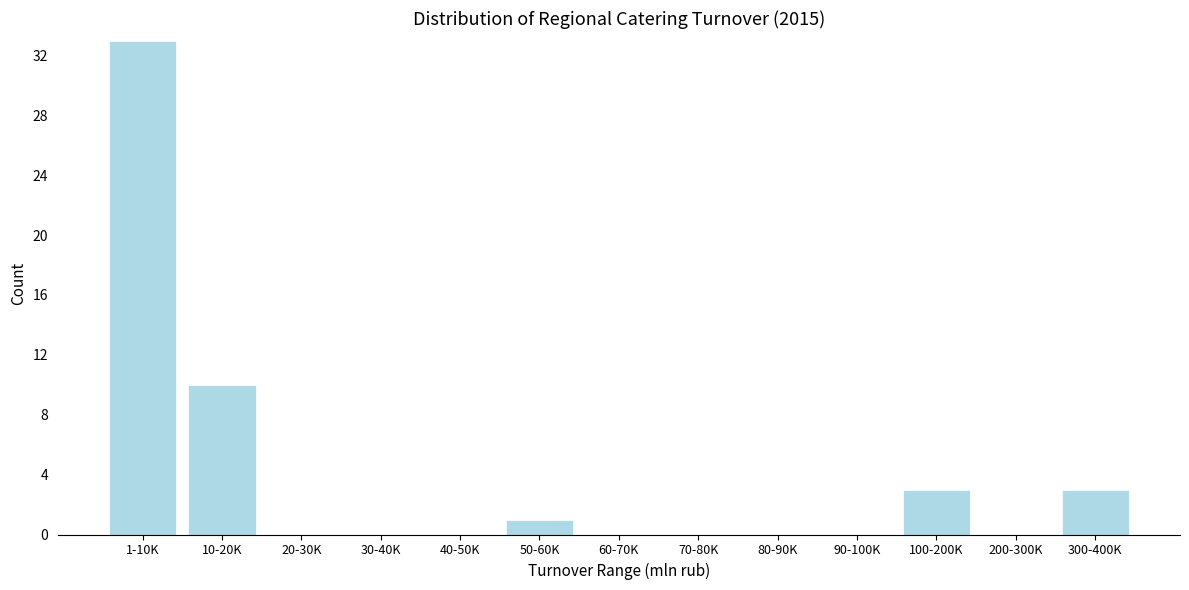

Reading left to right, list all the values displayed in this chart.

1-10K=33	10-20K=10	20-30K=0	30-40K=0	40-50K=0	50-60K=1	60-70K=0	70-80K=0	80-90K=0	90-100K=0	100-200K=3	200-300K=0	300-400K=3